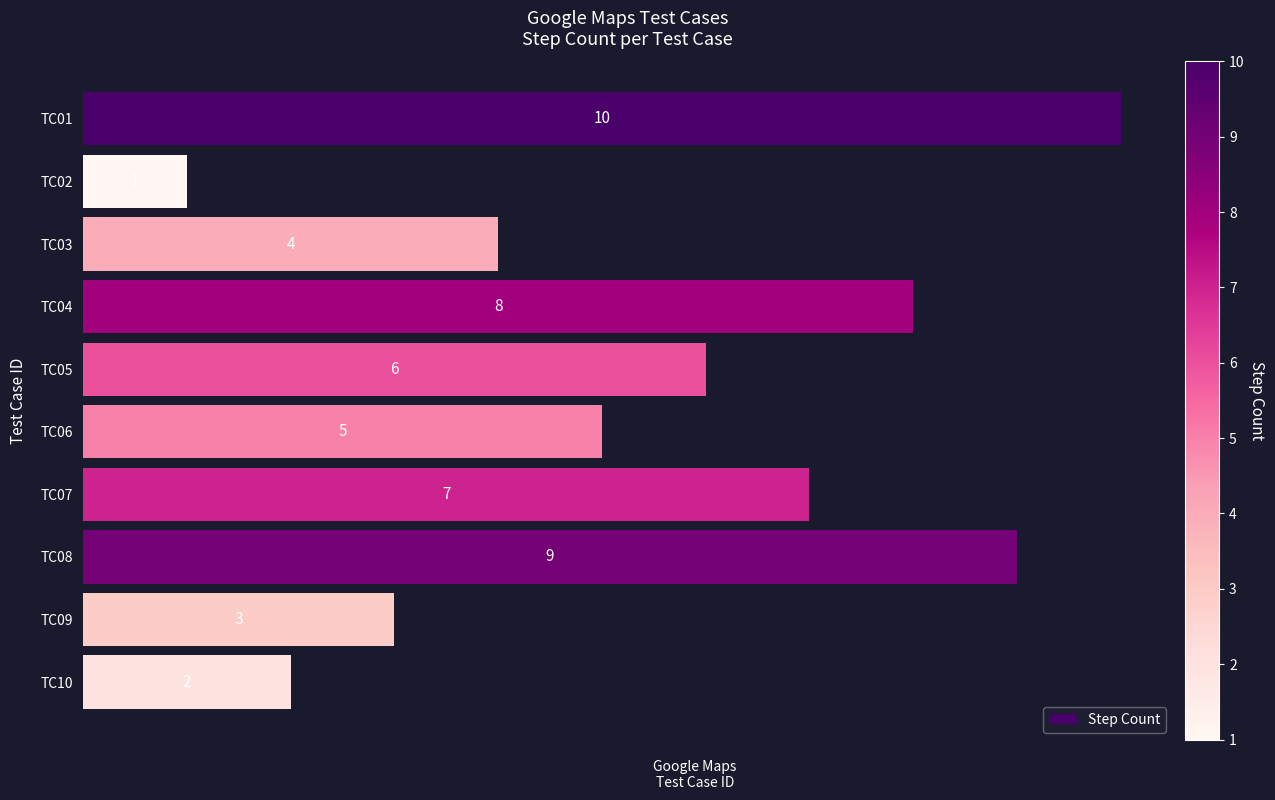

What is the difference between the maximum and minimum values?

9